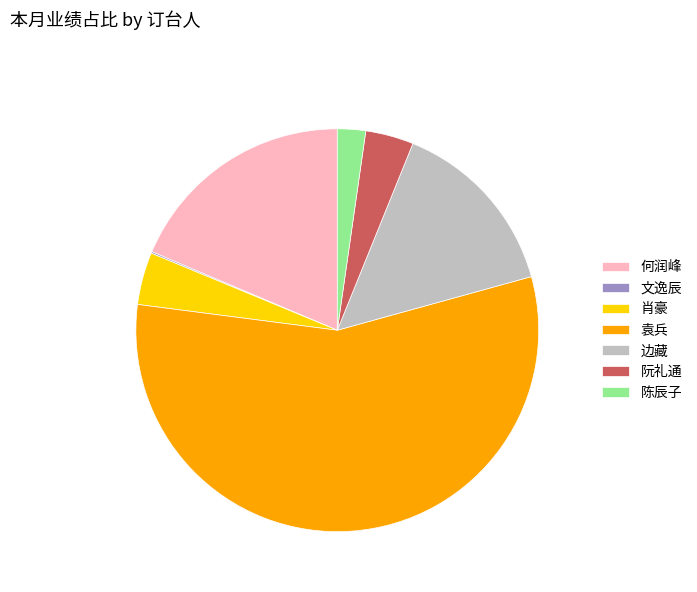

Do 阮礼通 and 边藏 together represent more than half of the pie?

No